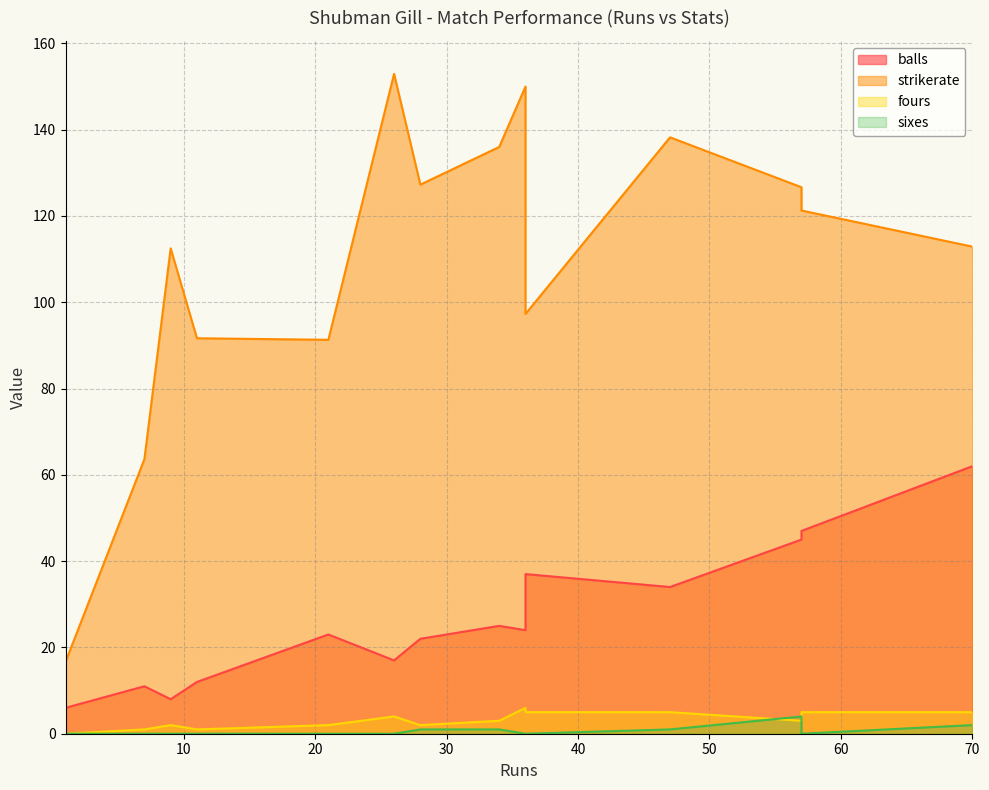

Rank the categories by fours value from highest to lowest.

36, 36, 70, 47, 57, 26, 34, 57, 9, 21, 28, 11, 7, 1